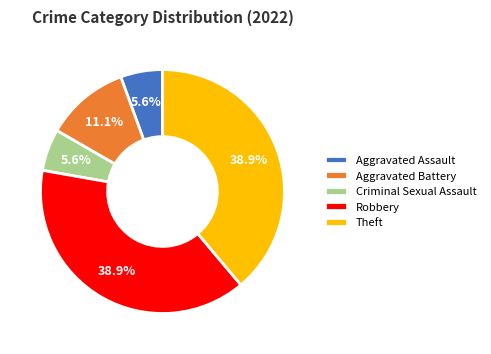

What percentage is NOT represented by Robbery?

61.1%